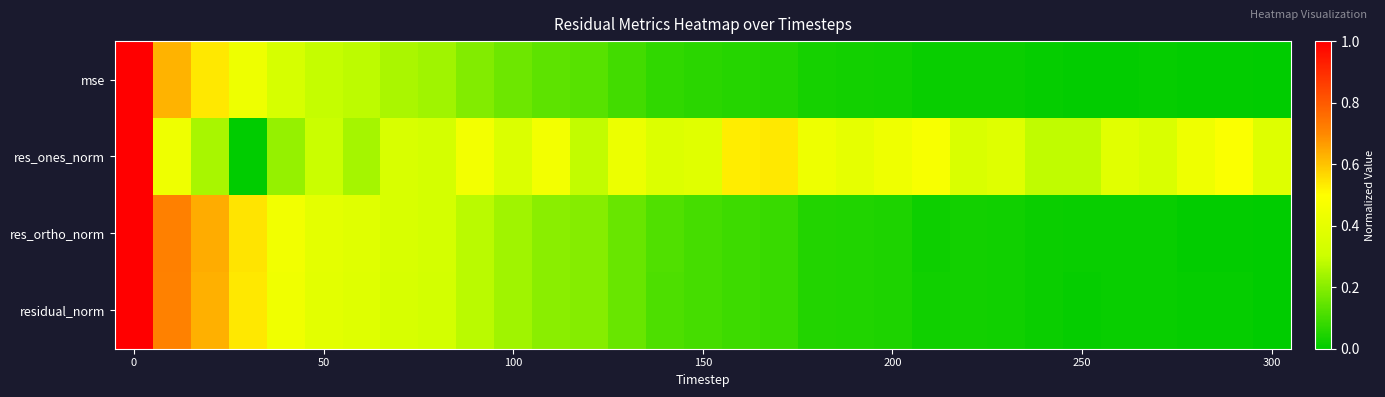

Count the number of data series in this chart.

4